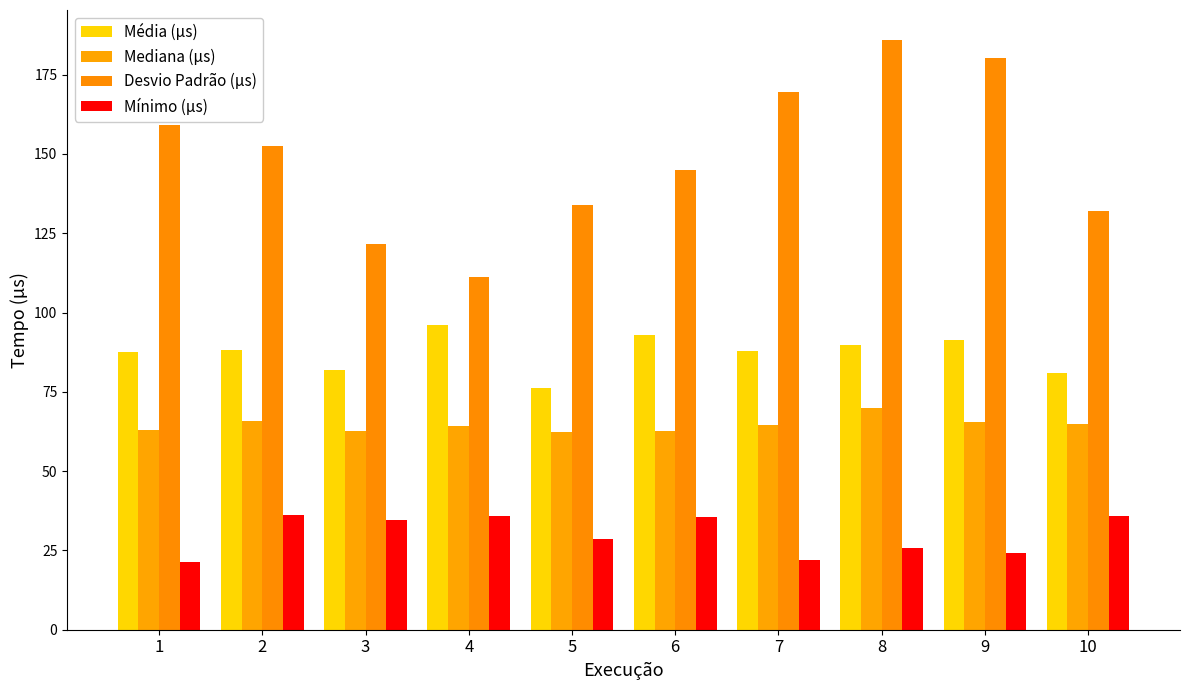

What are all the series names shown in the legend?

Média (µs), Mediana (µs), Desvio Padrão (µs), Mínimo (µs)